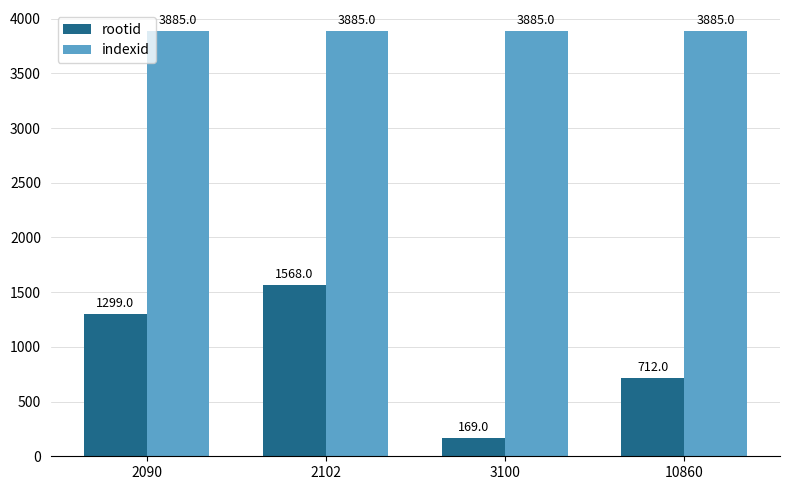

How many bars are there in total?

8